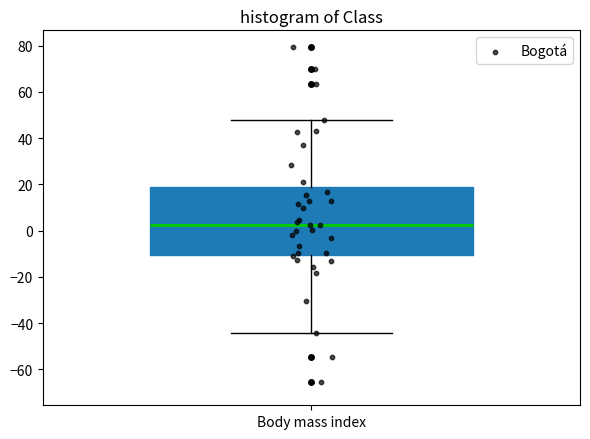

Transcribe this box plot: give where the median line is, the range the box spans, and where the two whiskers end, as read against the y-axis. The values are not printed on the chart, so give them approximately, as read against the axis.

median 2, box -10 to 18, whiskers -44 to 48